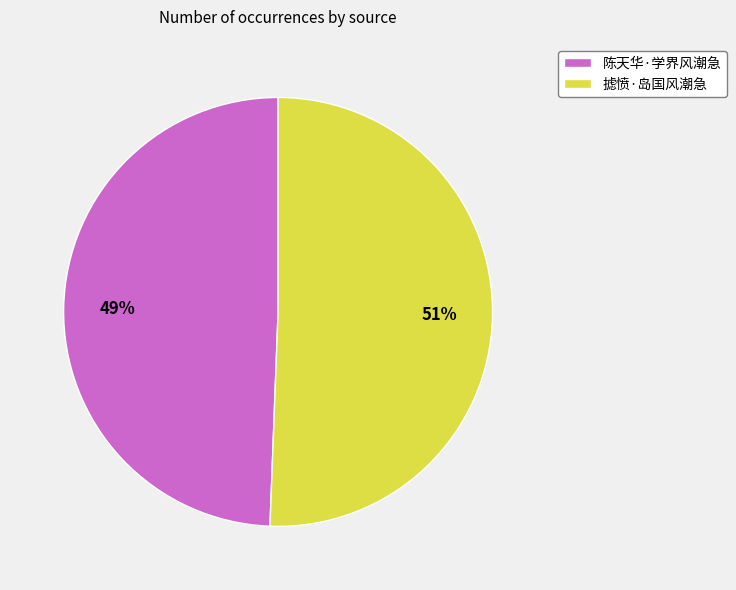

Count the number of slices in the pie.

2